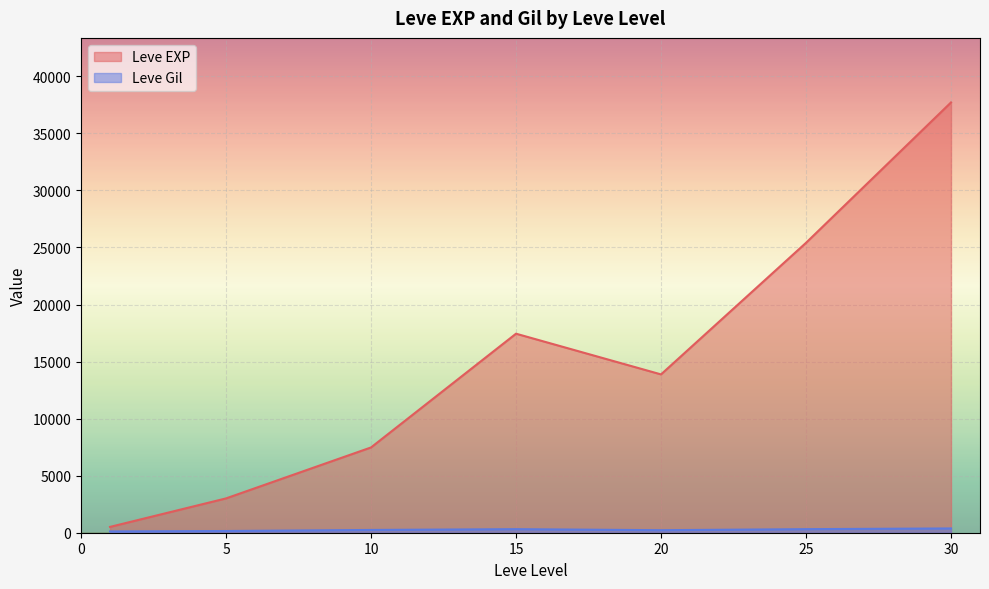

How many lines are shown in the chart?

2